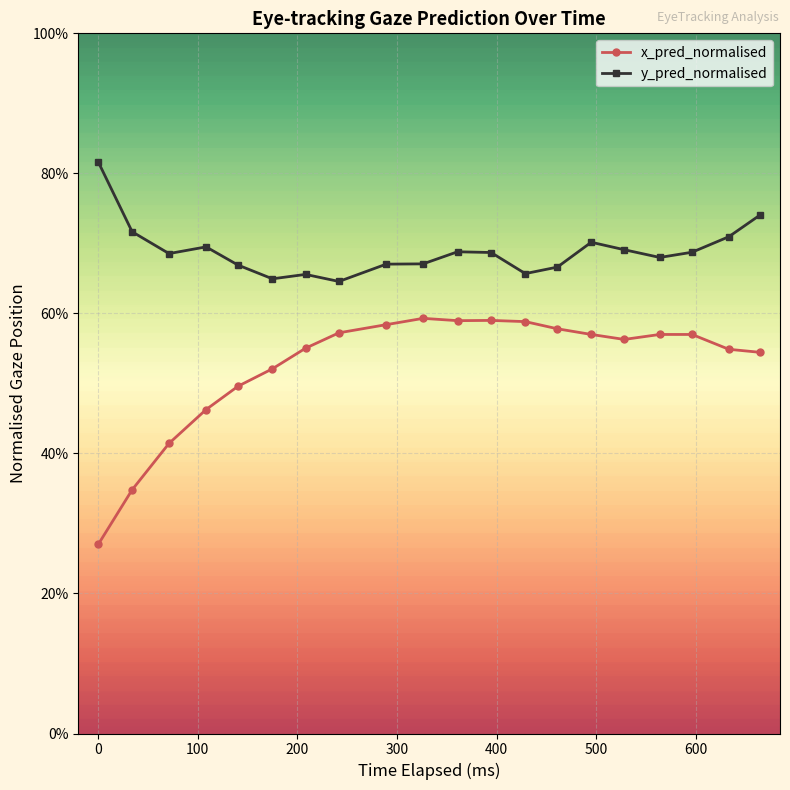

True or false: x_pred_normalised and y_pred_normalised intersect in this chart.

False